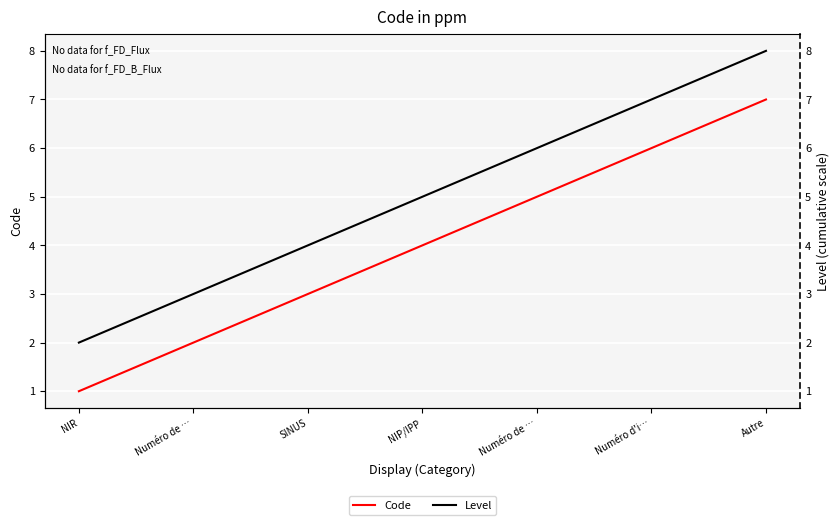

What is the difference between the second highest and second lowest values in the Code series?

4